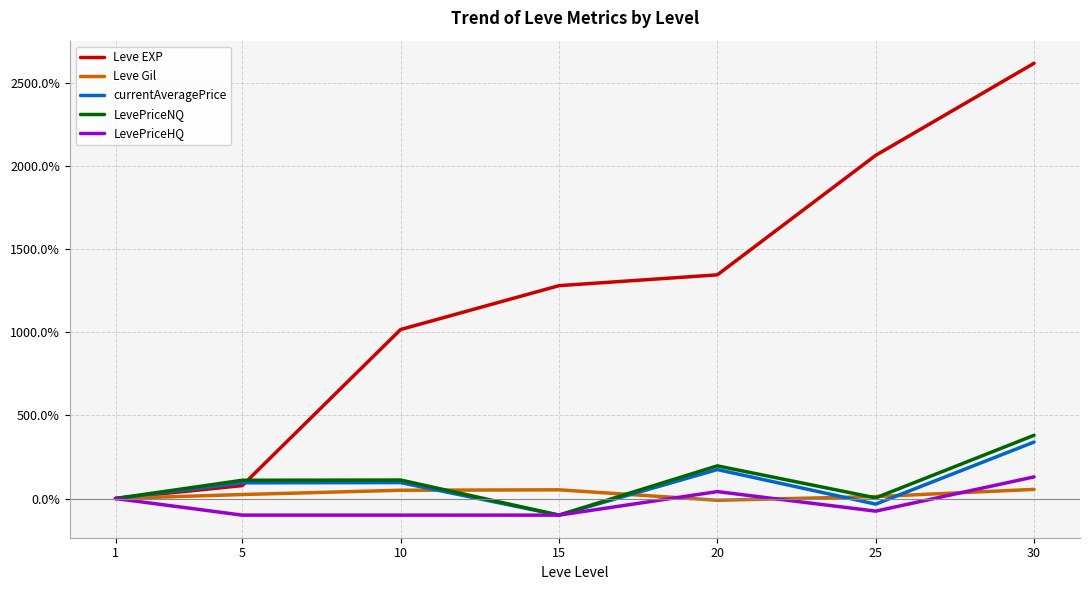

The value of Leve EXP at 15 is 1280.0. True or false?

True